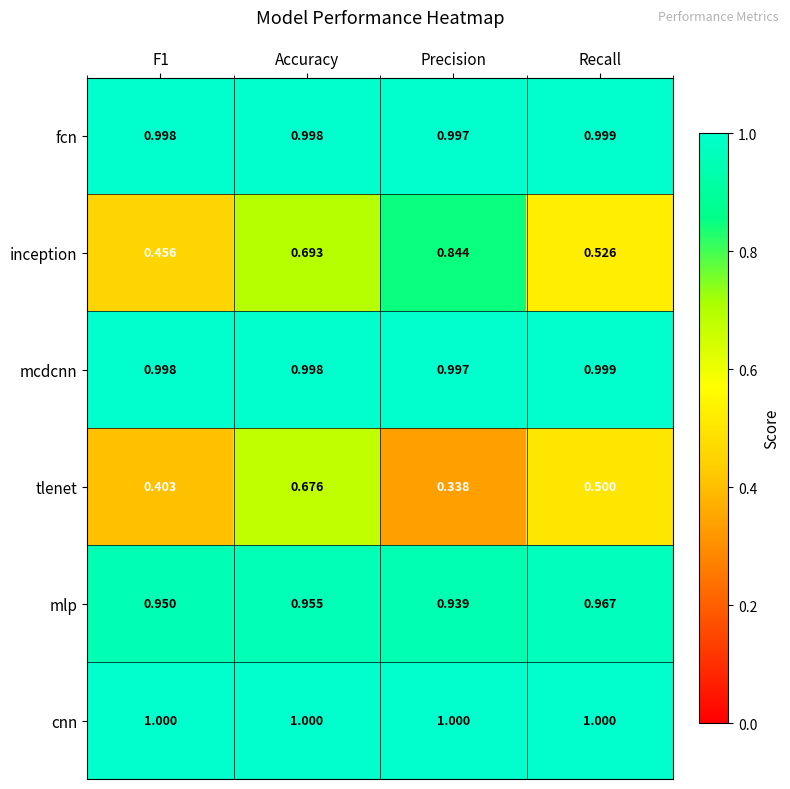

Which series has the largest range (max minus min)?

inception